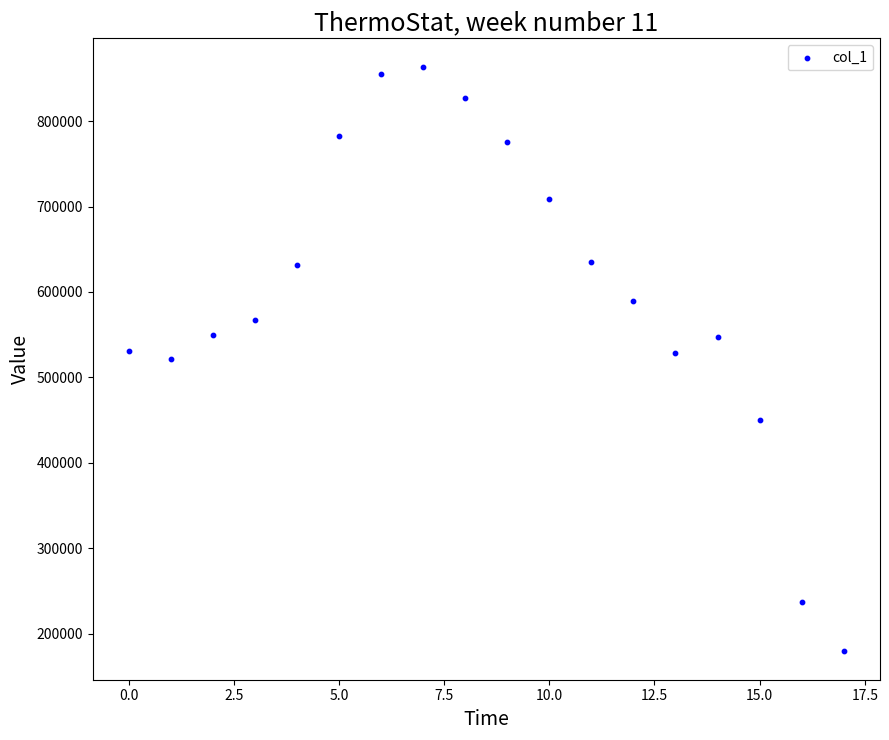

What is the range of Y values (max minus min)?

682832